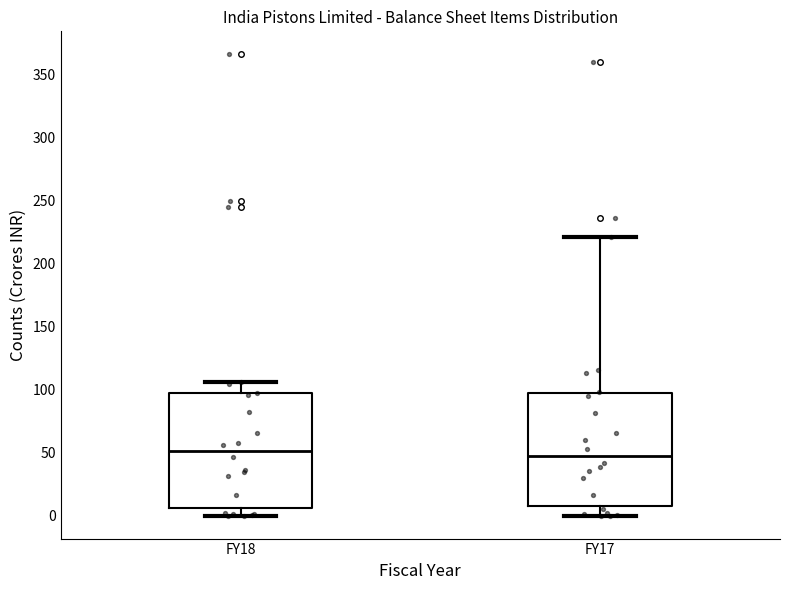

Reading left to right, transcribe this box plot: for each box, give where its median line is, the range the box spans, and where its two whiskers end, as read against the y-axis. The values are not printed on the chart, so give them approximately, as read against the axis.

FY18: median 50, box 5 to 95, whiskers 0 to 105
FY17: median 45, box 10 to 95, whiskers 0 to 220